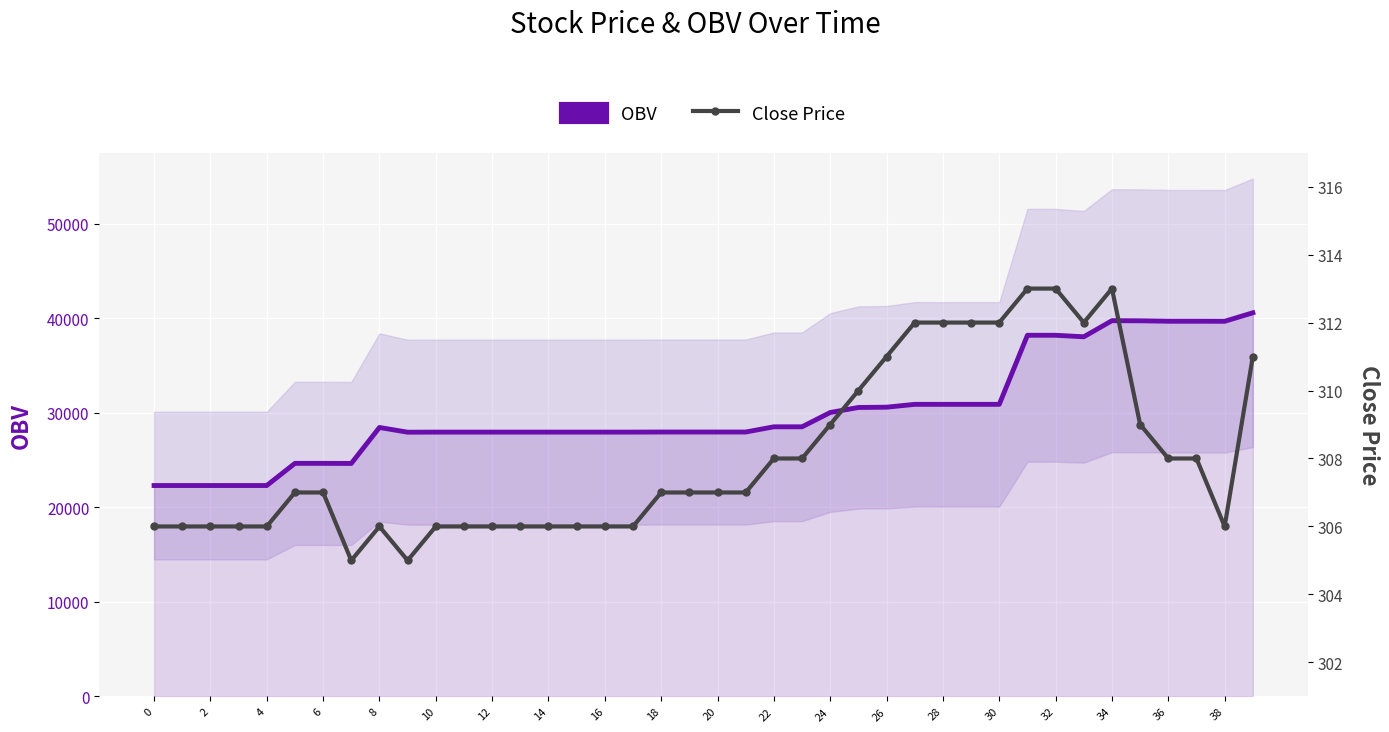

Between 10 and 30, which is larger?

30